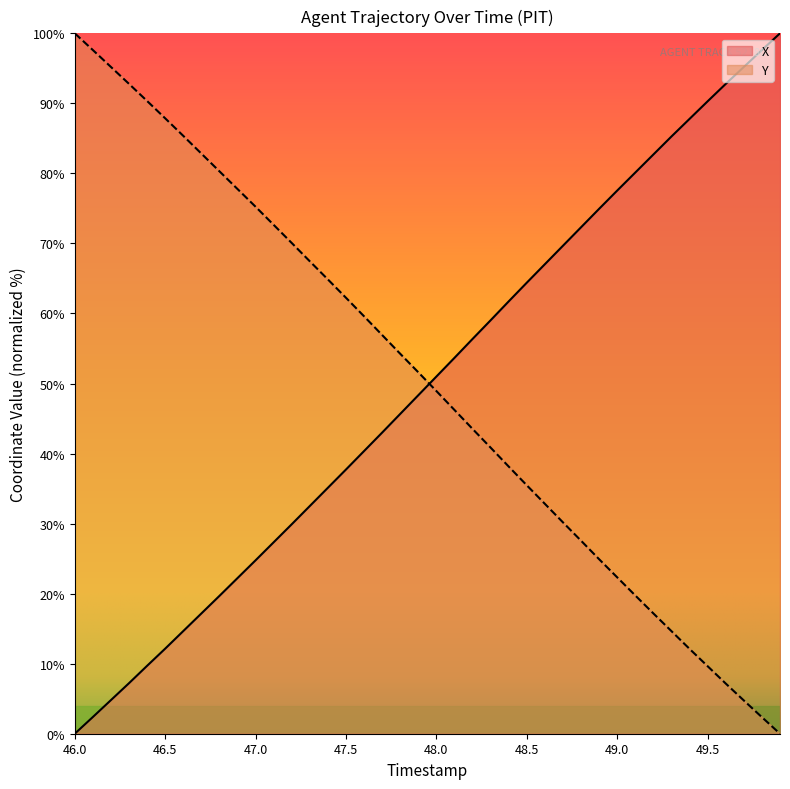

Which category has the lowest value in the X series?

46.0